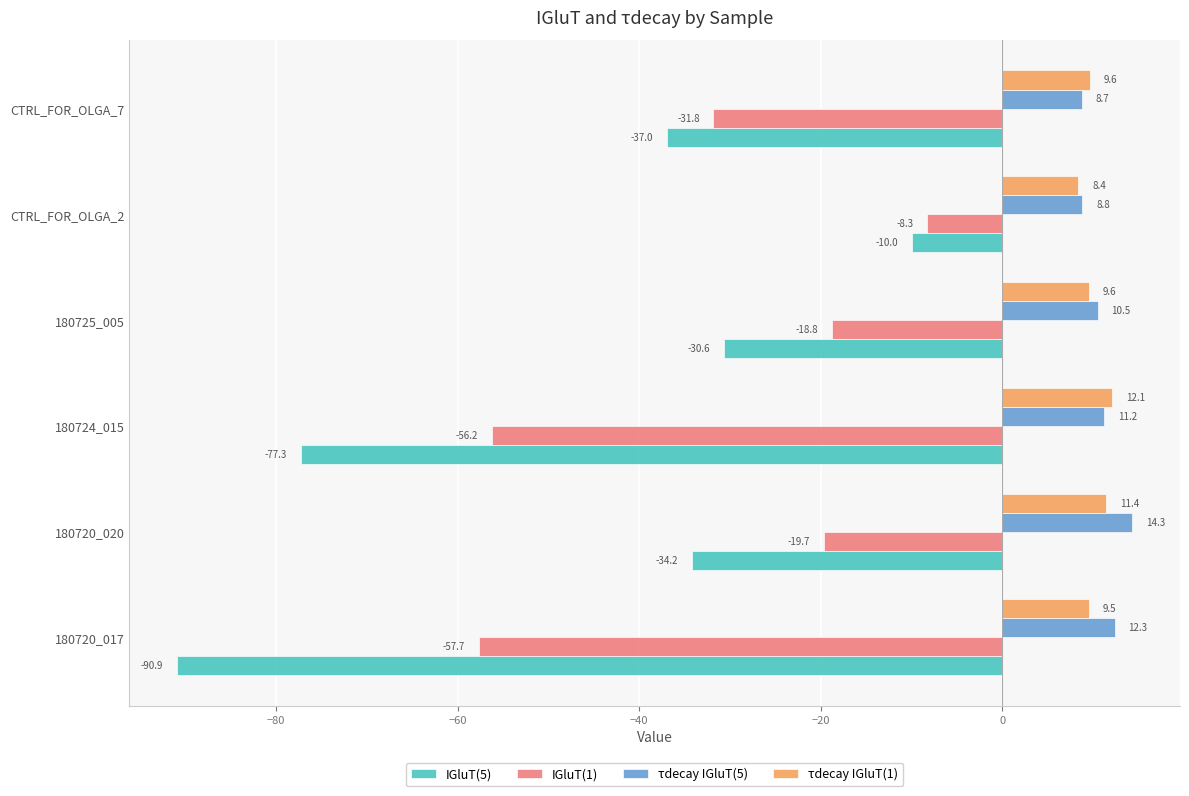

At CTRL_FOR_OLGA_2, list the series in order from smallest to largest.

IGluT(5), IGluT(1), τdecay IGluT(1), τdecay IGluT(5)